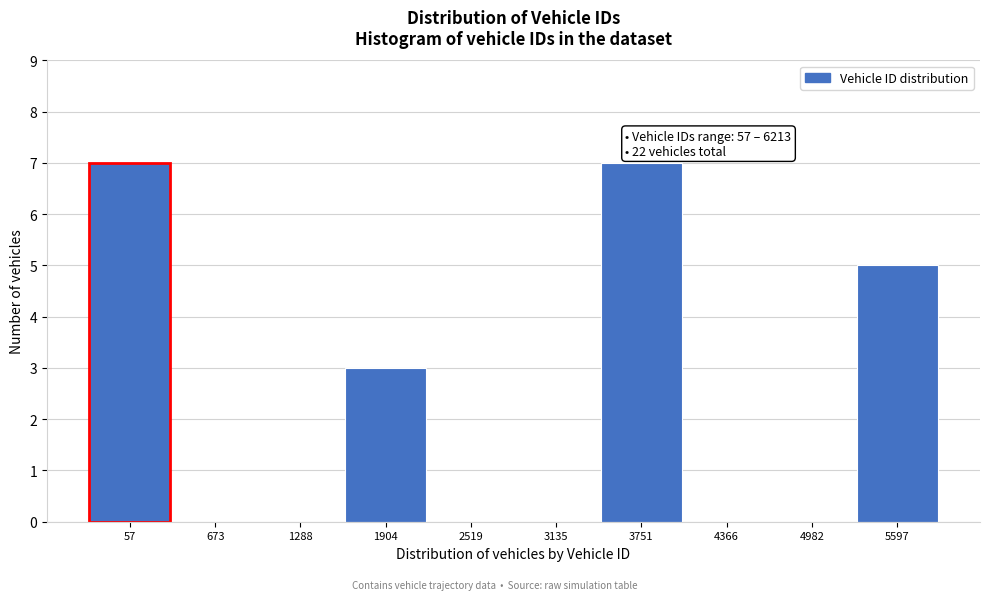

Reading left to right, list all the values displayed in this chart.

57=7	673=0	1288=0	1904=3	2519=0	3135=0	3751=7	4366=0	4982=0	5597=5